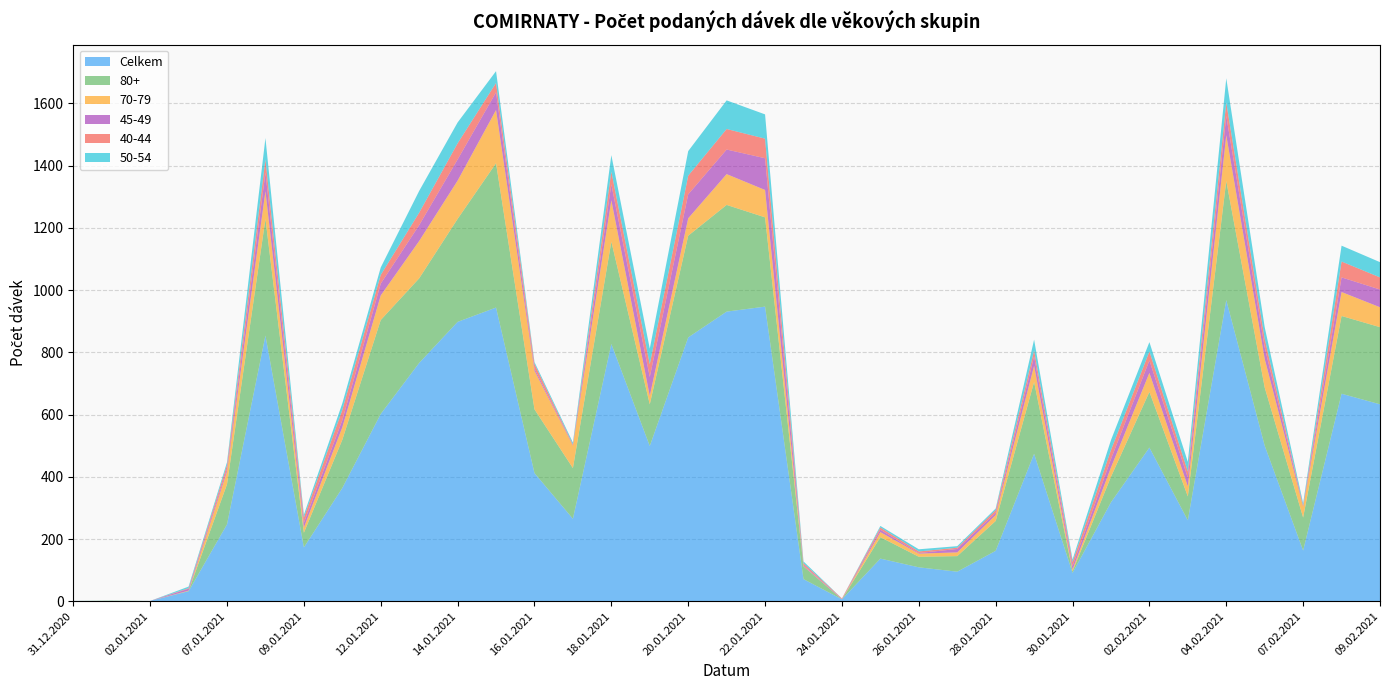

Reading left to right, transcribe all the data shown in this chart.

Celkem: 31.12.2020=1	01.01.2021=1	02.01.2021=1	06.01.2021=32	07.01.2021=247	08.01.2021=854	09.01.2021=173	11.01.2021=364	12.01.2021=602	13.01.2021=766	14.01.2021=898	15.01.2021=944	16.01.2021=412	17.01.2021=265	18.01.2021=827	19.01.2021=499	20.01.2021=848	21.01.2021=931	22.01.2021=947	23.01.2021=71	24.01.2021=6	25.01.2021=137	26.01.2021=109	27.01.2021=95	28.01.2021=162	29.01.2021=474	30.01.2021=91	01.02.2021=318	02.02.2021=494	03.02.2021=260	04.02.2021=968	05.02.2021=500	07.02.2021=163	08.02.2021=667	09.02.2021=633
80+: 31.12.2020=0	01.01.2021=1	02.01.2021=0	06.01.2021=1	07.01.2021=129	08.01.2021=375	09.01.2021=47	11.01.2021=155	12.01.2021=302	13.01.2021=272	14.01.2021=331	15.01.2021=464	16.01.2021=205	17.01.2021=163	18.01.2021=329	19.01.2021=134	20.01.2021=327	21.01.2021=343	22.01.2021=287	23.01.2021=41	24.01.2021=0	25.01.2021=69	26.01.2021=34	27.01.2021=50	28.01.2021=96	29.01.2021=231	30.01.2021=5	01.02.2021=82	02.02.2021=179	03.02.2021=77	04.02.2021=383	05.02.2021=187	07.02.2021=106	08.02.2021=250	09.02.2021=248
70-79: 31.12.2020=0	01.01.2021=0	02.01.2021=0	06.01.2021=1	07.01.2021=41	08.01.2021=89	09.01.2021=17	11.01.2021=40	12.01.2021=79	13.01.2021=120	14.01.2021=123	15.01.2021=171	16.01.2021=124	17.01.2021=72	18.01.2021=133	19.01.2021=27	20.01.2021=56	21.01.2021=99	22.01.2021=88	23.01.2021=1	24.01.2021=0	25.01.2021=16	26.01.2021=10	27.01.2021=12	28.01.2021=19	29.01.2021=52	30.01.2021=6	01.02.2021=30	02.02.2021=61	03.02.2021=32	04.02.2021=147	05.02.2021=92	07.02.2021=35	08.02.2021=77	09.02.2021=64
45-49: 31.12.2020=0	01.01.2021=0	02.01.2021=0	06.01.2021=6	07.01.2021=8	08.01.2021=60	09.01.2021=15	11.01.2021=23	12.01.2021=38	13.01.2021=51	14.01.2021=68	15.01.2021=57	16.01.2021=7	17.01.2021=2	18.01.2021=51	19.01.2021=61	20.01.2021=77	21.01.2021=79	22.01.2021=102	23.01.2021=3	24.01.2021=1	25.01.2021=8	26.01.2021=2	27.01.2021=11	28.01.2021=7	29.01.2021=30	30.01.2021=11	01.02.2021=27	02.02.2021=40	03.02.2021=28	04.02.2021=62	05.02.2021=37	07.02.2021=3	08.02.2021=47	09.02.2021=57
40-44: 31.12.2020=0	01.01.2021=0	02.01.2021=0	06.01.2021=2	07.01.2021=13	08.01.2021=42	09.01.2021=17	11.01.2021=33	12.01.2021=28	13.01.2021=40	14.01.2021=52	15.01.2021=30	16.01.2021=15	17.01.2021=2	18.01.2021=41	19.01.2021=41	20.01.2021=60	21.01.2021=66	22.01.2021=63	23.01.2021=6	24.01.2021=2	25.01.2021=7	26.01.2021=5	27.01.2021=4	28.01.2021=9	29.01.2021=19	30.01.2021=13	01.02.2021=29	02.02.2021=29	03.02.2021=20	04.02.2021=43	05.02.2021=28	07.02.2021=1	08.02.2021=51	09.02.2021=39
50-54: 31.12.2020=0	01.01.2021=0	02.01.2021=0	06.01.2021=5	07.01.2021=9	08.01.2021=69	09.01.2021=9	11.01.2021=21	12.01.2021=24	13.01.2021=70	14.01.2021=67	15.01.2021=38	16.01.2021=6	17.01.2021=6	18.01.2021=53	19.01.2021=50	20.01.2021=79	21.01.2021=92	22.01.2021=78	23.01.2021=6	24.01.2021=0	25.01.2021=5	26.01.2021=7	27.01.2021=5	28.01.2021=5	29.01.2021=35	30.01.2021=8	01.02.2021=32	02.02.2021=30	03.02.2021=31	04.02.2021=78	05.02.2021=37	07.02.2021=7	08.02.2021=51	09.02.2021=49